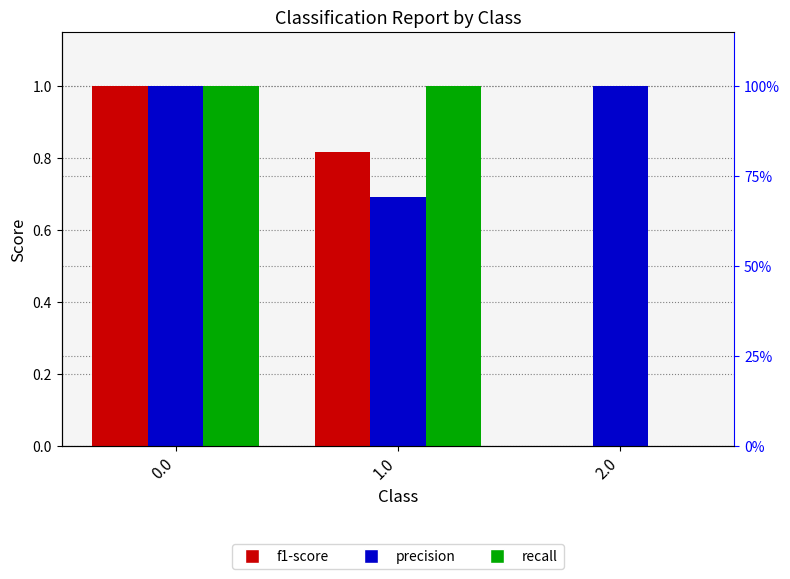

What are all the series names shown in the legend?

f1-score, precision, recall